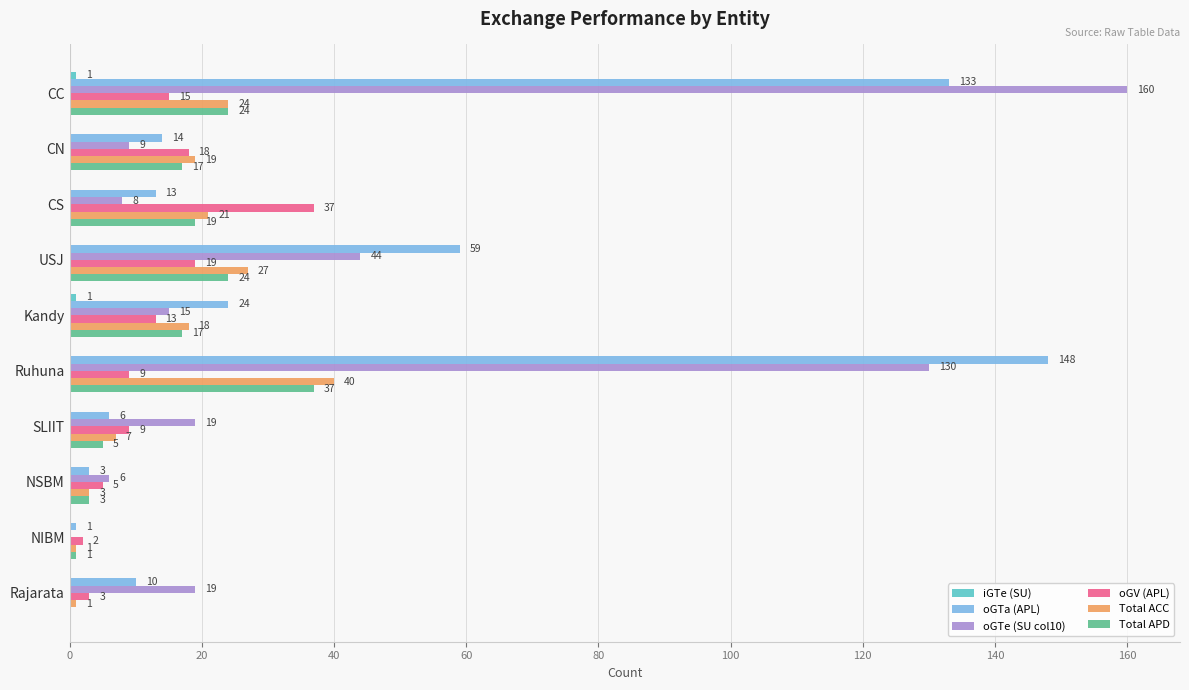

Which series has the largest total across all categories?

oGTa (APL)